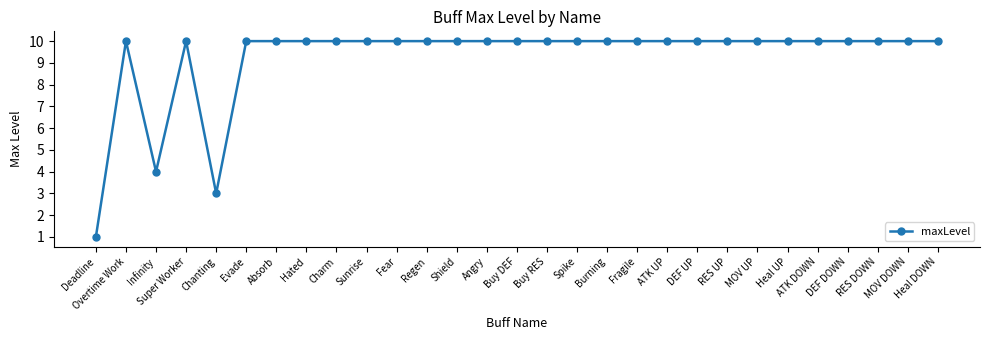

Approximately how many times larger is the value at Burning compared to ATK DOWN?

1.0